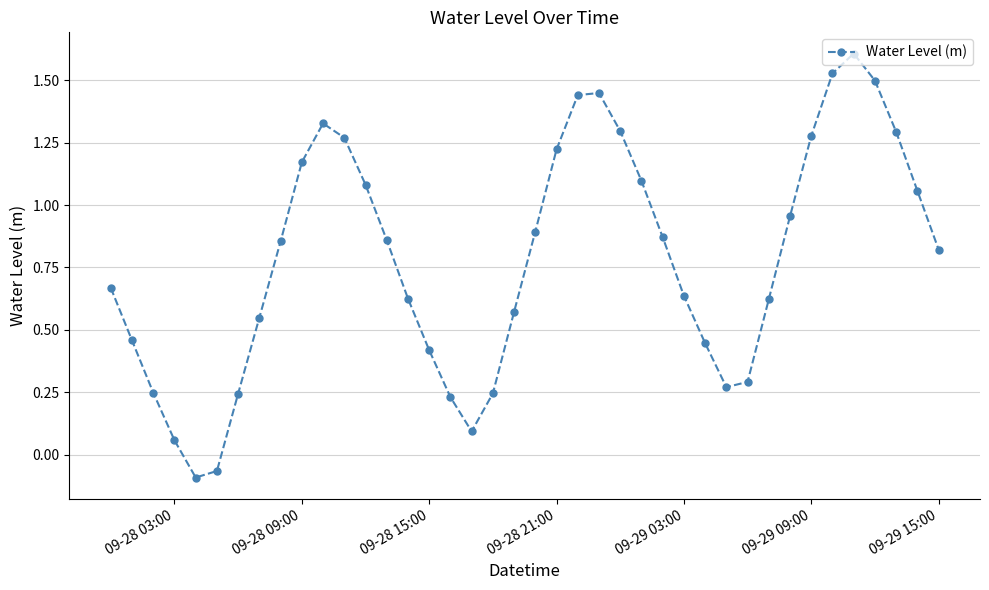

What is the greatest value displayed?

1.6